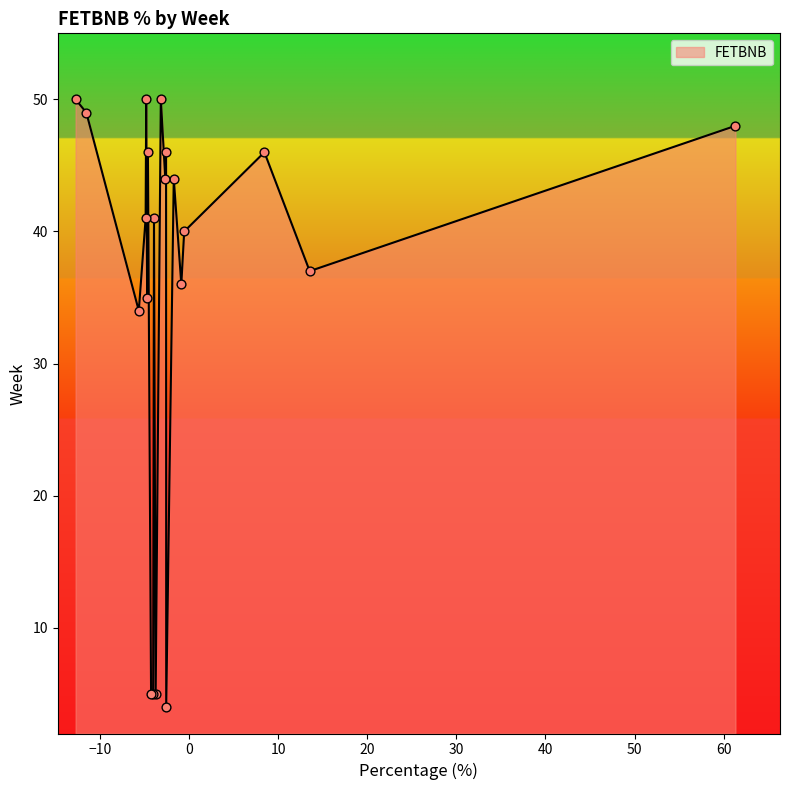

What is the maximum value shown in the chart?

50